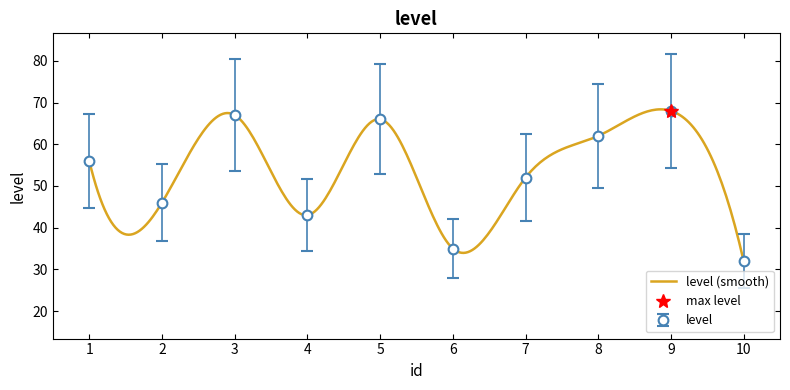

How many interior local peaks (higher than both neighbors) does the data have?

3